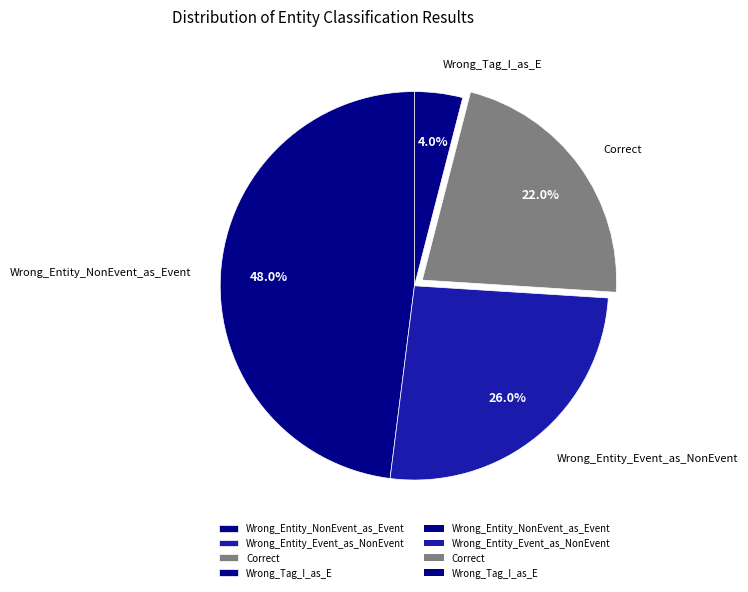

Is there a majority slice in this chart?

No